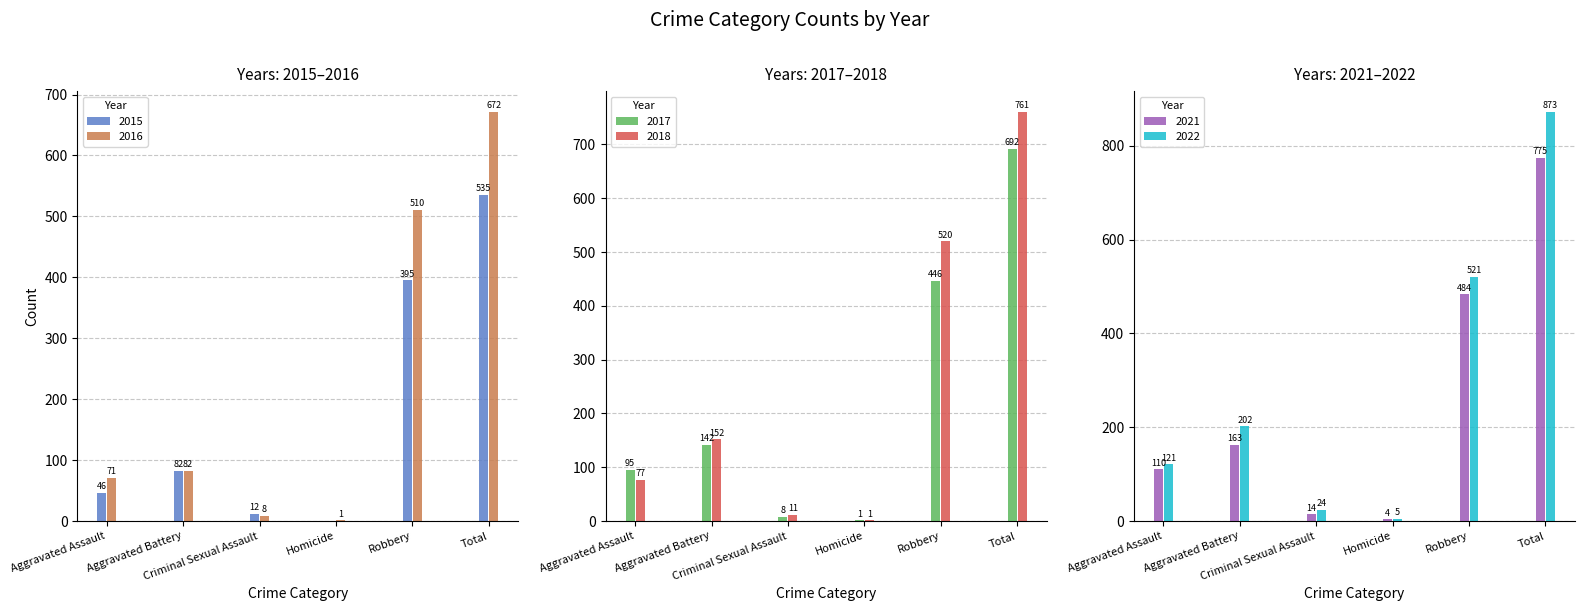

Reading left to right, what are all the values shown in this chart?

2015: Aggravated Assault=46	Aggravated Battery=82	Criminal Sexual Assault=12	Homicide=0	Robbery=395	Total=535
2016: Aggravated Assault=71	Aggravated Battery=82	Criminal Sexual Assault=8	Homicide=1	Robbery=510	Total=672
2017: Aggravated Assault=95	Aggravated Battery=142	Criminal Sexual Assault=8	Homicide=1	Robbery=446	Total=692
2018: Aggravated Assault=77	Aggravated Battery=152	Criminal Sexual Assault=11	Homicide=1	Robbery=520	Total=761
2021: Aggravated Assault=110	Aggravated Battery=163	Criminal Sexual Assault=14	Homicide=4	Robbery=484	Total=775
2022: Aggravated Assault=121	Aggravated Battery=202	Criminal Sexual Assault=24	Homicide=5	Robbery=521	Total=873